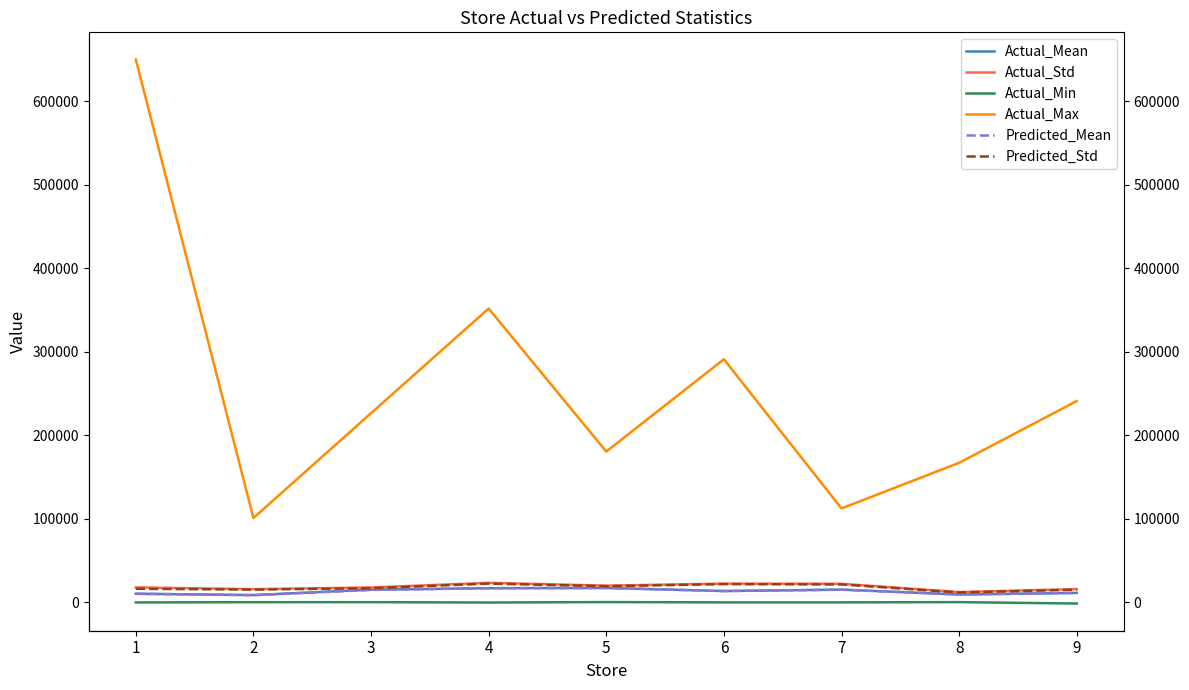

What is the total value across all series at 8?

208236.4